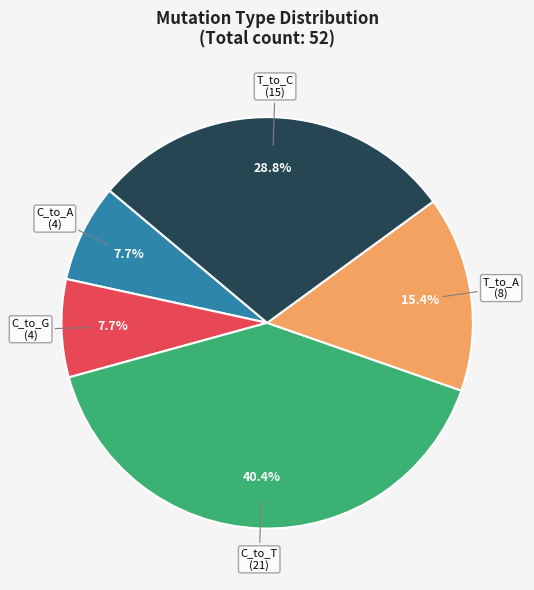

Is there any slice that represents more than half of the pie?

No